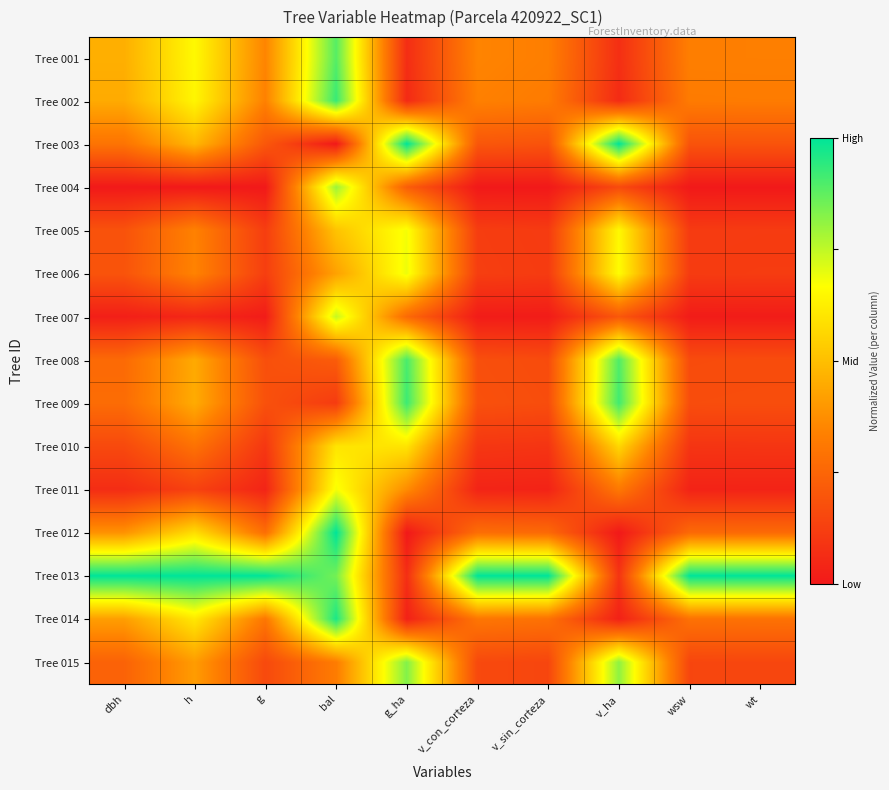

Reading right to left, list all the values displayed in this chart.

Tree 001: wt=0.3	wsw=0.3	v_ha=0.1	v_sin_corteza=0.3	v_con_corteza=0.3	g_ha=0.1	bal=0.9	g=0.3	h=0.7	dbh=0.5
Tree 002: wt=0.3	wsw=0.3	v_ha=0.1	v_sin_corteza=0.3	v_con_corteza=0.3	g_ha=0.1	bal=0.9	g=0.3	h=0.6	dbh=0.4
Tree 003: wt=0.2	wsw=0.2	v_ha=1.0	v_sin_corteza=0.2	v_con_corteza=0.2	g_ha=1.0	bal=0.0	g=0.2	h=0.5	dbh=0.3
Tree 004: wt=0.0	wsw=0.0	v_ha=0.2	v_sin_corteza=0.0	v_con_corteza=0.0	g_ha=0.2	bal=0.8	g=0.0	h=0.0	dbh=0.0
Tree 005: wt=0.1	wsw=0.1	v_ha=0.7	v_sin_corteza=0.1	v_con_corteza=0.1	g_ha=0.7	bal=0.5	g=0.1	h=0.3	dbh=0.2
Tree 006: wt=0.1	wsw=0.1	v_ha=0.7	v_sin_corteza=0.1	v_con_corteza=0.1	g_ha=0.7	bal=0.4	g=0.1	h=0.3	dbh=0.2
Tree 007: wt=0.0	wsw=0.0	v_ha=0.2	v_sin_corteza=0.0	v_con_corteza=0.0	g_ha=0.3	bal=0.7	g=0.0	h=0.0	dbh=0.0
Tree 008: wt=0.2	wsw=0.2	v_ha=0.9	v_sin_corteza=0.2	v_con_corteza=0.2	g_ha=0.9	bal=0.2	g=0.2	h=0.4	dbh=0.3
Tree 009: wt=0.2	wsw=0.2	v_ha=0.9	v_sin_corteza=0.2	v_con_corteza=0.2	g_ha=0.9	bal=0.1	g=0.2	h=0.4	dbh=0.3
Tree 010: wt=0.1	wsw=0.1	v_ha=0.6	v_sin_corteza=0.1	v_con_corteza=0.1	g_ha=0.6	bal=0.6	g=0.1	h=0.3	dbh=0.2
Tree 011: wt=0.0	wsw=0.0	v_ha=0.3	v_sin_corteza=0.0	v_con_corteza=0.0	g_ha=0.4	bal=0.7	g=0.0	h=0.1	dbh=0.1
Tree 012: wt=0.3	wsw=0.3	v_ha=0.0	v_sin_corteza=0.3	v_con_corteza=0.3	g_ha=0.0	bal=1.0	g=0.3	h=0.6	dbh=0.4
Tree 013: wt=1.0	wsw=1.0	v_ha=0.1	v_sin_corteza=1.0	v_con_corteza=1.0	g_ha=0.1	bal=0.8	g=1.0	h=1.0	dbh=1.0
Tree 014: wt=0.3	wsw=0.3	v_ha=0.0	v_sin_corteza=0.3	v_con_corteza=0.3	g_ha=0.0	bal=1.0	g=0.3	h=0.6	dbh=0.4
Tree 015: wt=0.1	wsw=0.1	v_ha=0.8	v_sin_corteza=0.1	v_con_corteza=0.2	g_ha=0.8	bal=0.3	g=0.2	h=0.4	dbh=0.2